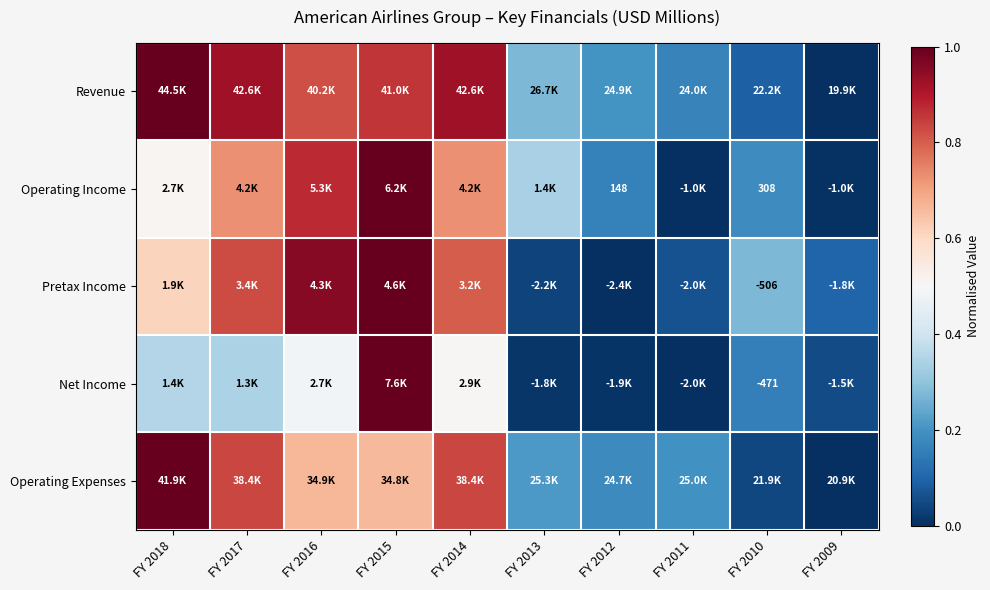

What is the spread (max minus min) of values at FY 2010?

0.2